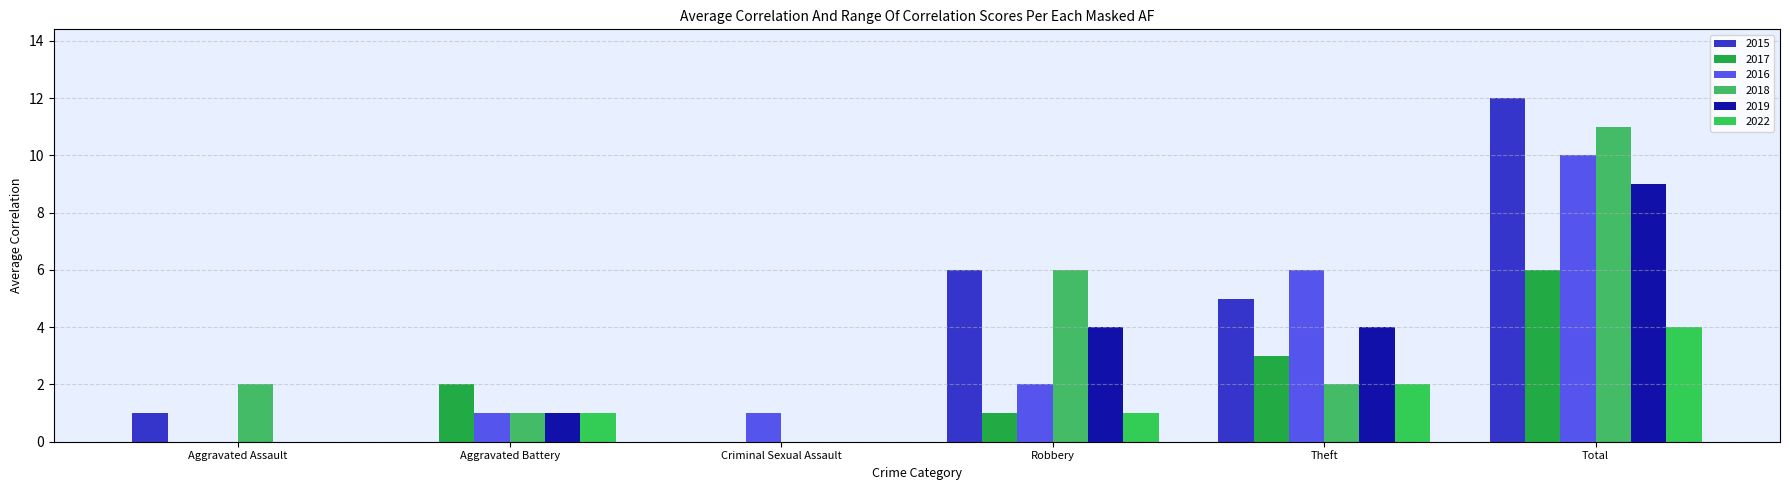

True or false: 2016 has a value of 4 at Aggravated Assault.

False